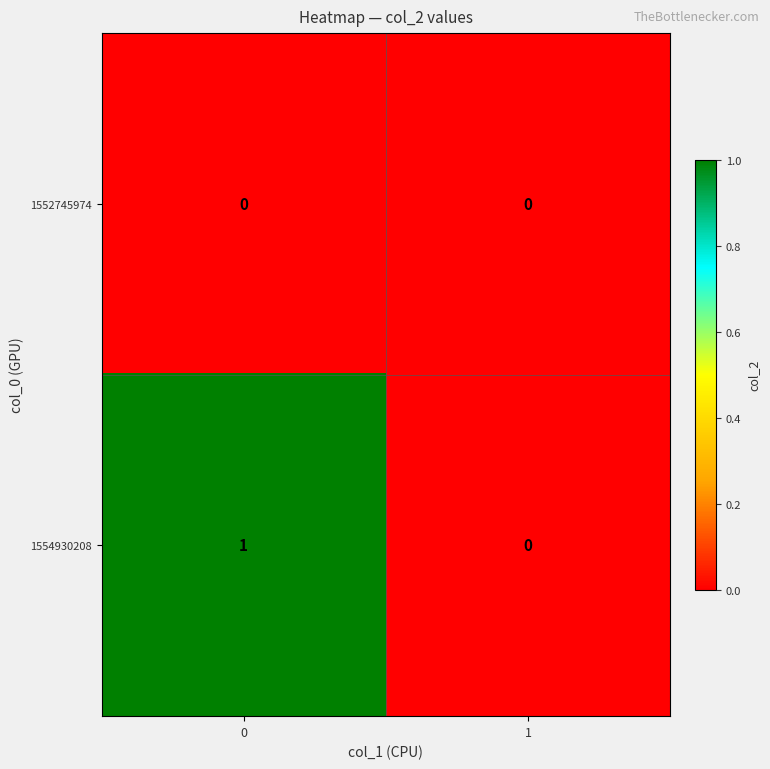

True or false: 1554930208 has a value of 1 at 0.

True